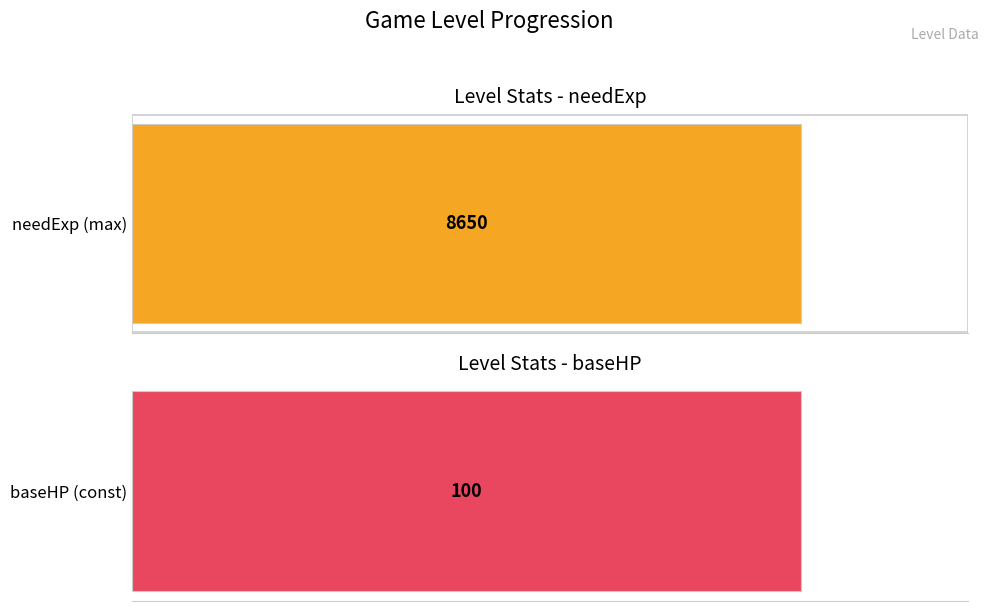

Which series changed the most between 5 and 7?

needExp